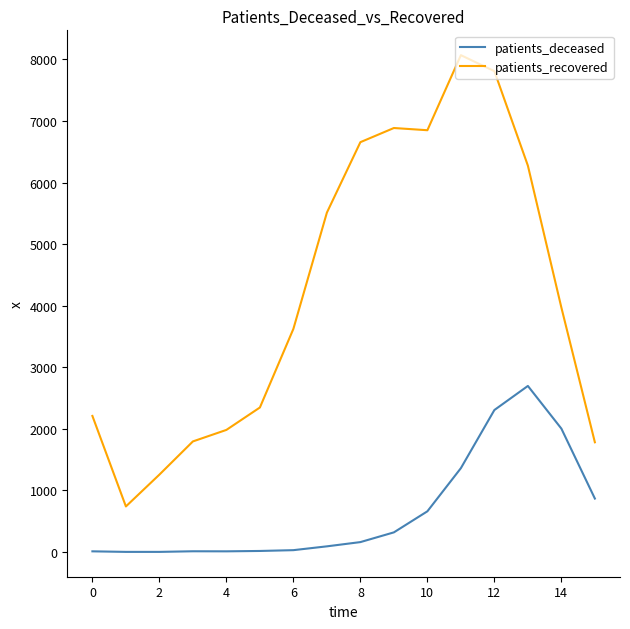

True or false: patients_deceased has more than 0 interior local peaks.

True